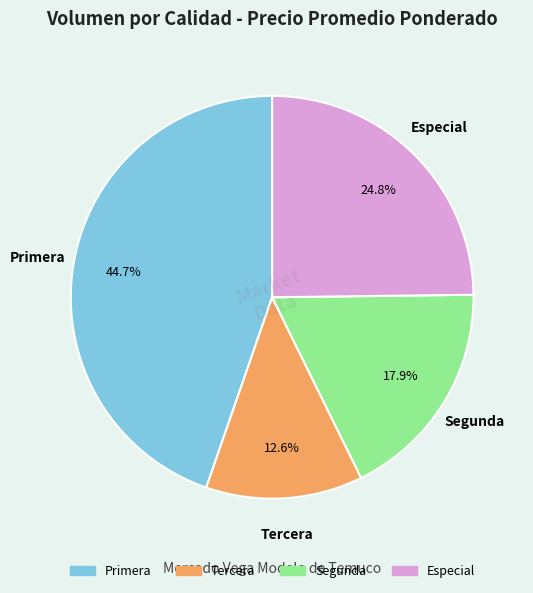

Is there any slice that represents more than half of the pie?

No